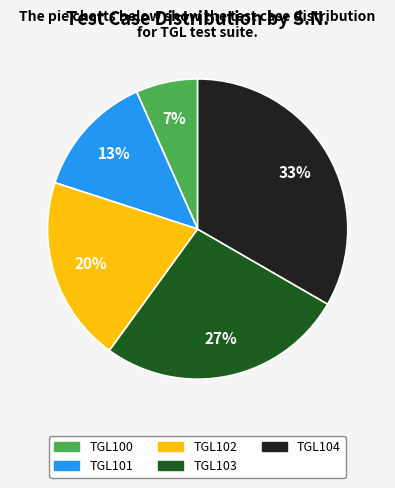

Between TGL103 and TGL100, which is larger?

TGL103